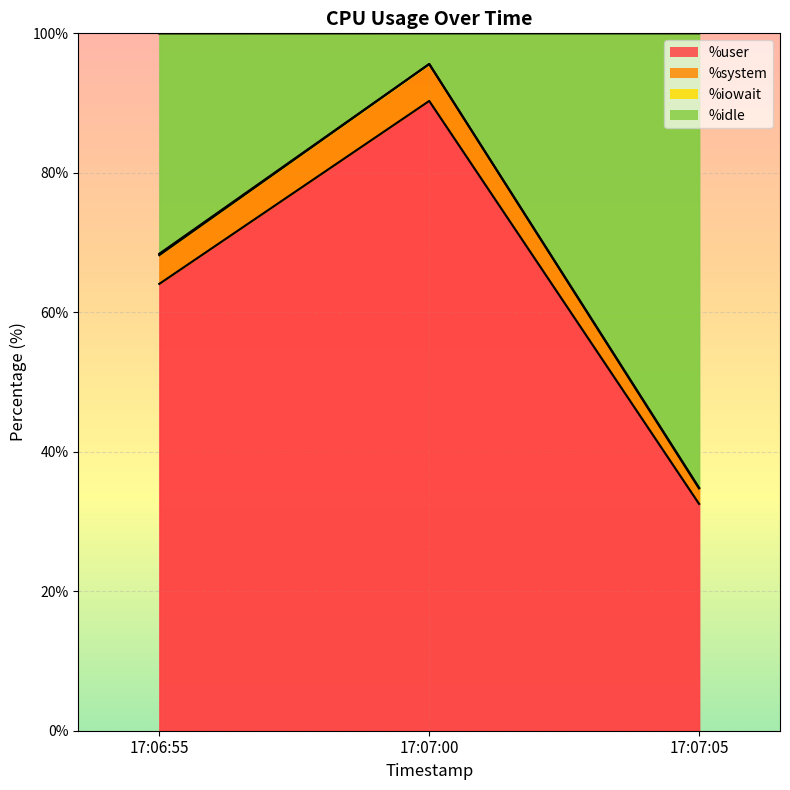

What is the total value across all series at 17:06:55?

200.9